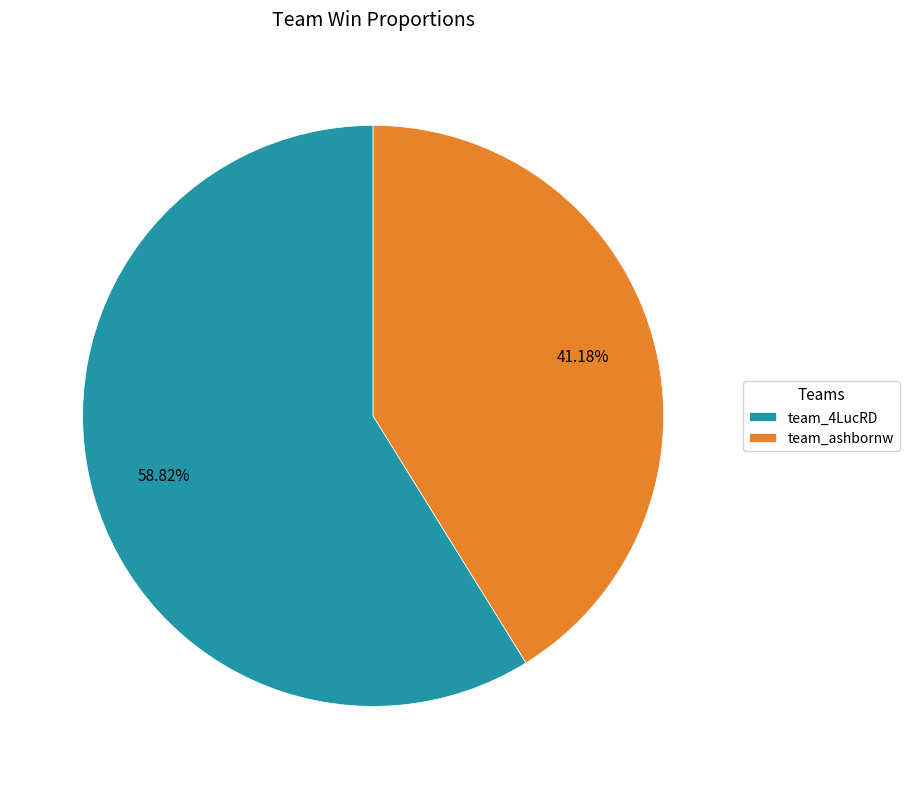

To the nearest percent, what is the combined percentage of team_4LucRD and team_ashbornw?

100%